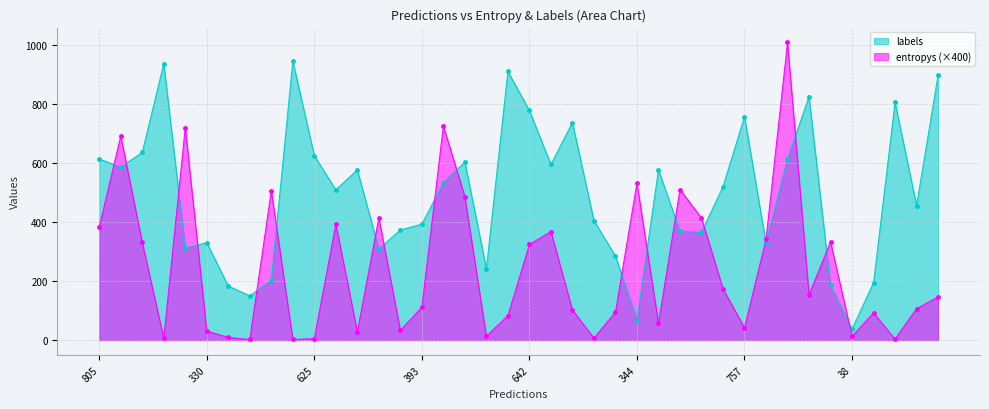

Does the chart display data point markers on the line(s)?

Yes